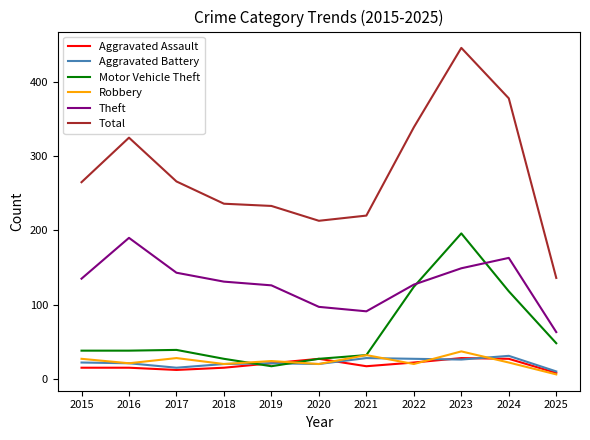

Count the number of data series in this chart.

6